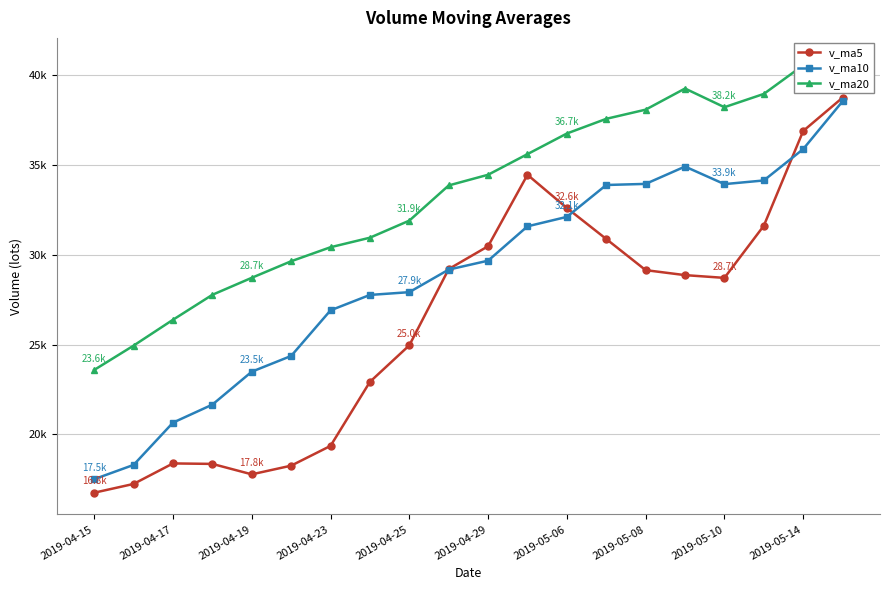

Rank the series by their average value, from highest to lowest.

v_ma20, v_ma10, v_ma5